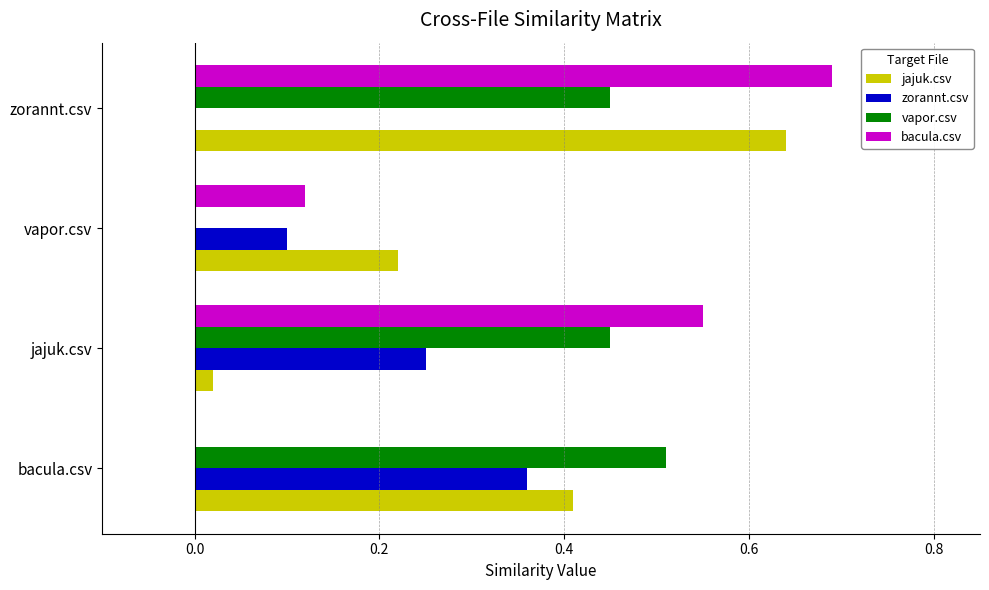

At which category is the sum across all series the highest?

zorannt.csv